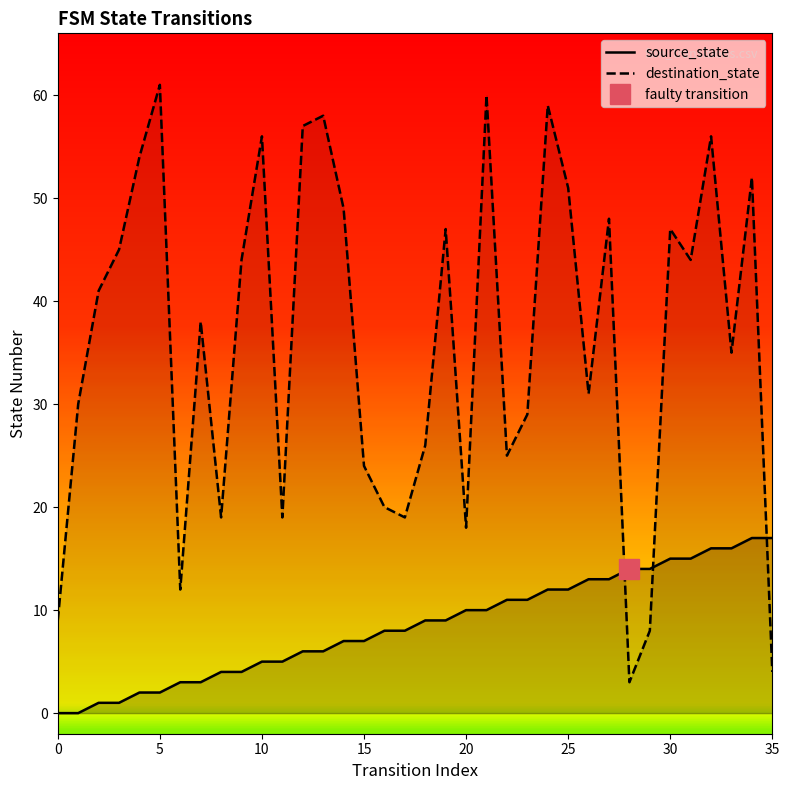

How many values in the source_state series are below 9?

18